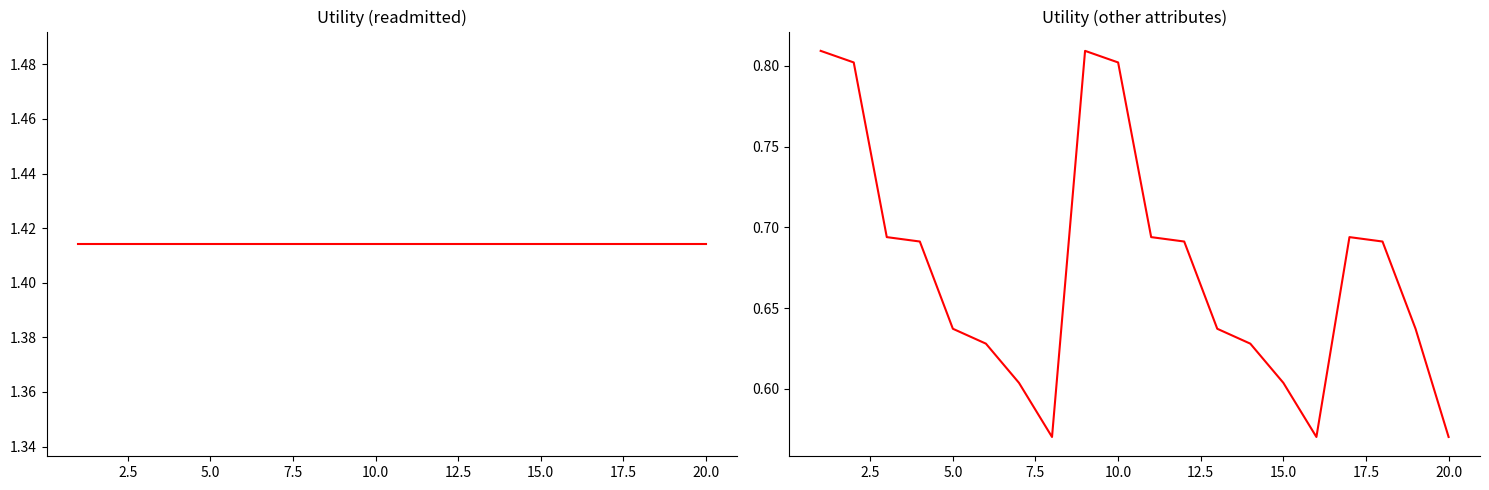

What is the maximum value for readmitted?

1.4